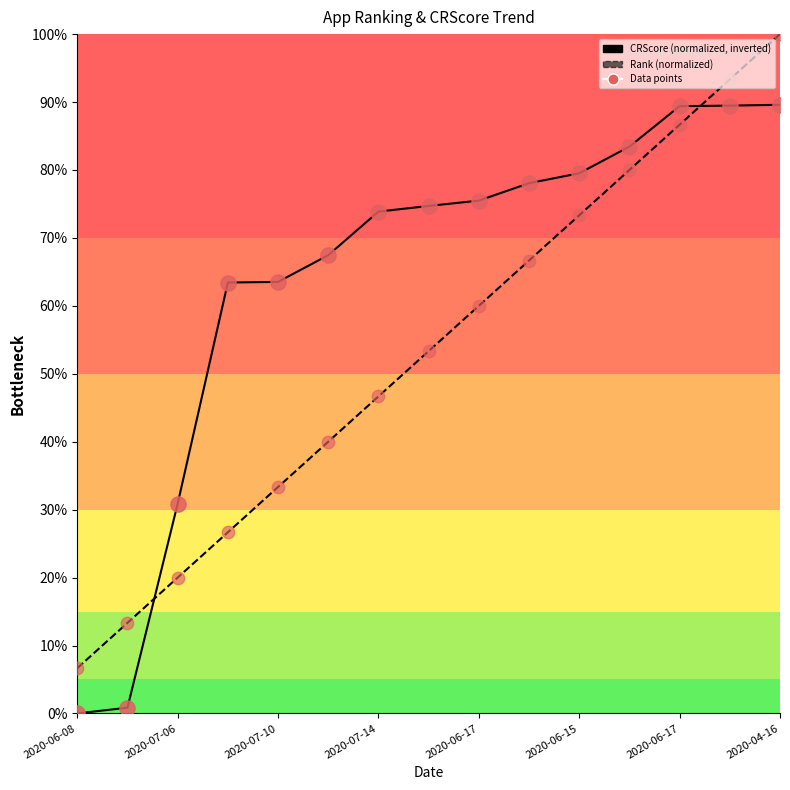

Which series reaches the minimum Y coordinate?

CRScore